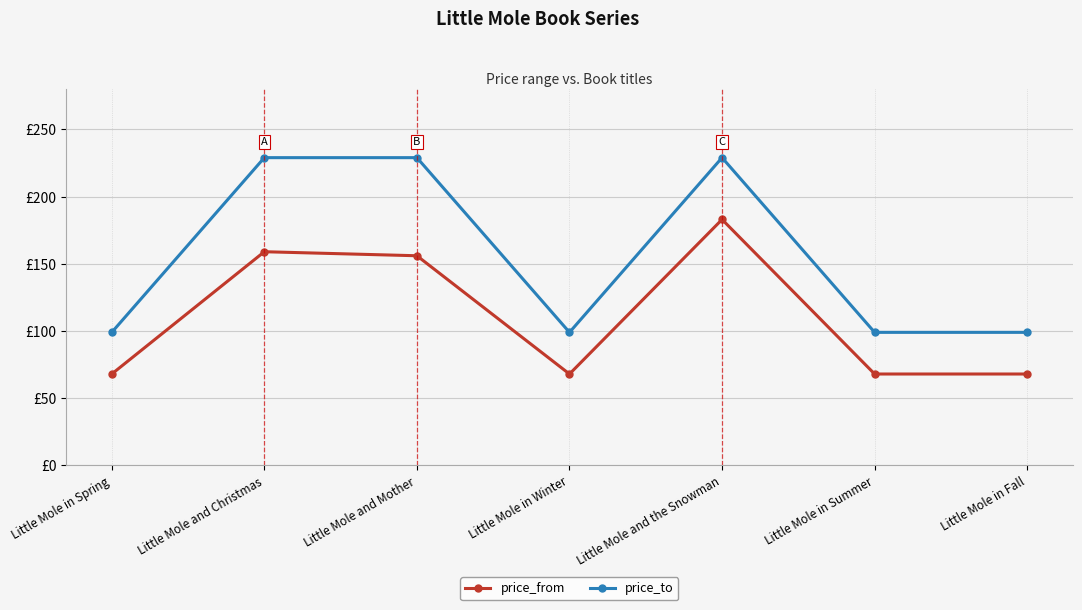

Rank the series by their average value, from lowest to highest.

price_from, price_to